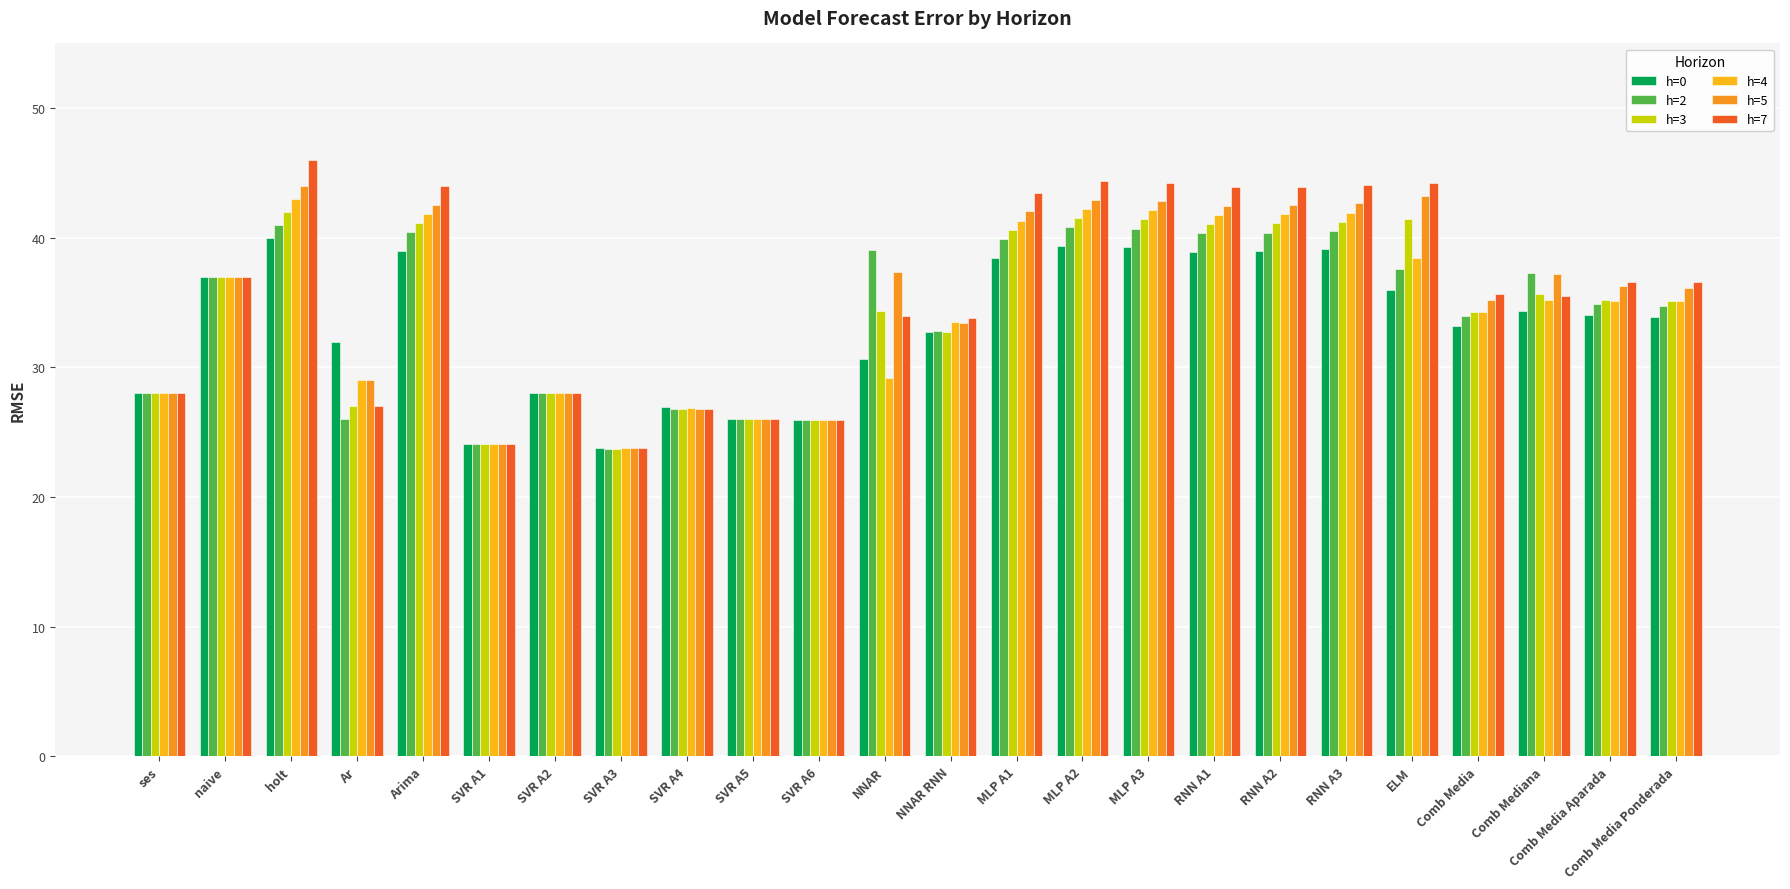

What is the label of the 5th bar from the left?

Arima